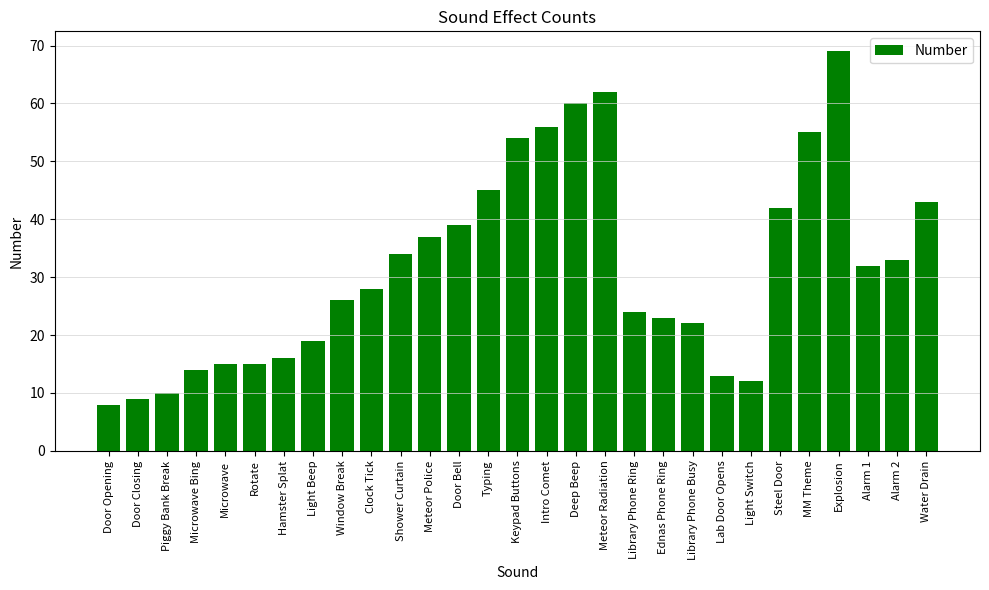

Reading left to right, list all the values displayed in this chart.

8	9	10	14	15	15	16	19	26	28	34	37	39	45	54	56	60	62	24	23	22	13	12	42	55	69	32	33	43